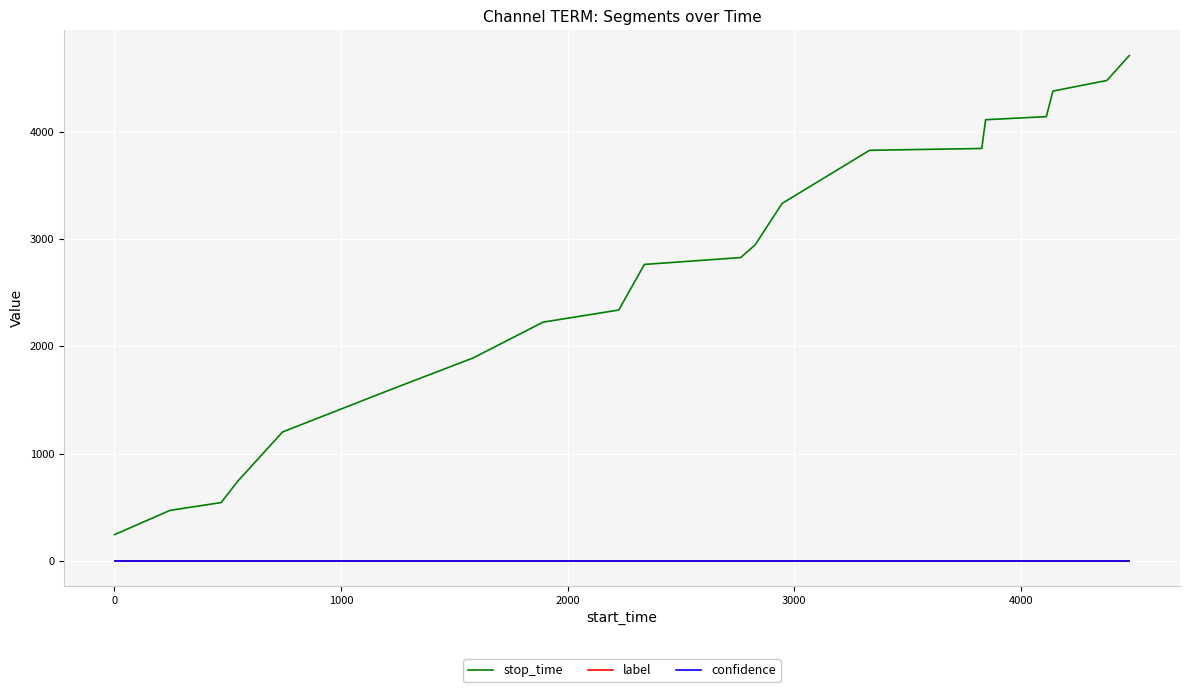

True or false: label and confidence intersect in this chart.

False